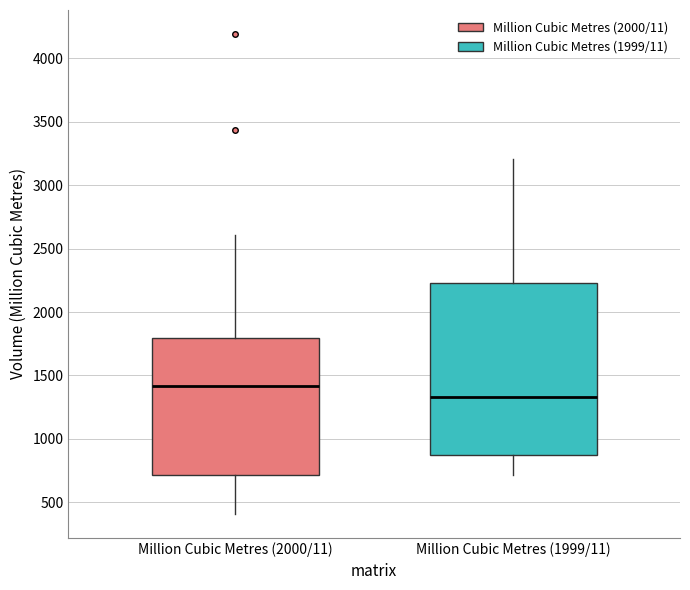

Which box's median line is the highest?

Million Cubic Metres (2000/11)